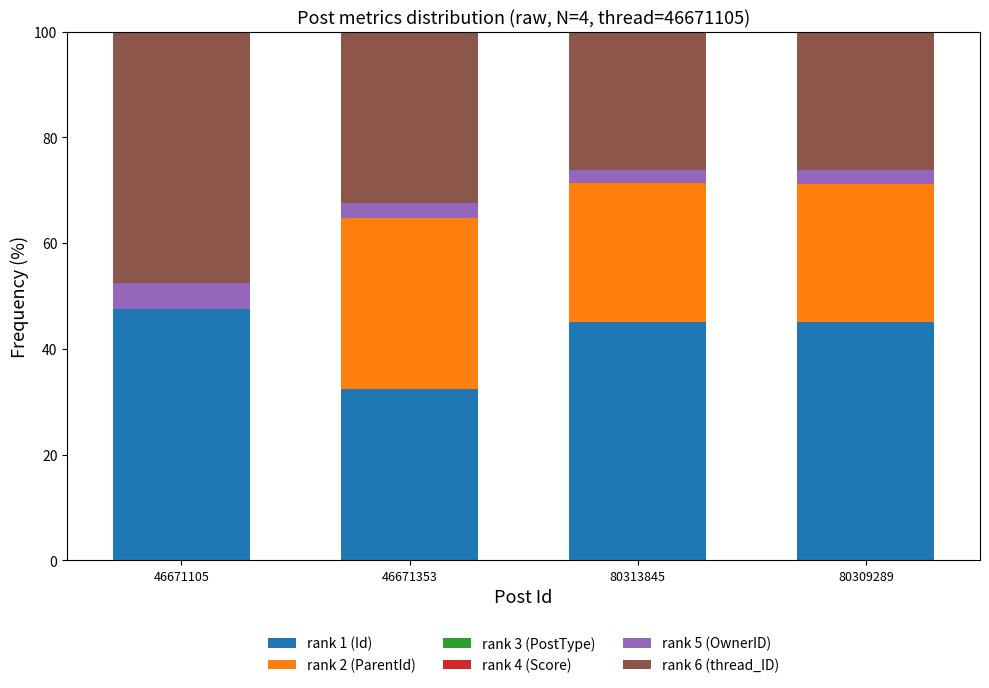

What is the highest value of the rank 1 (Id) series?

47.6